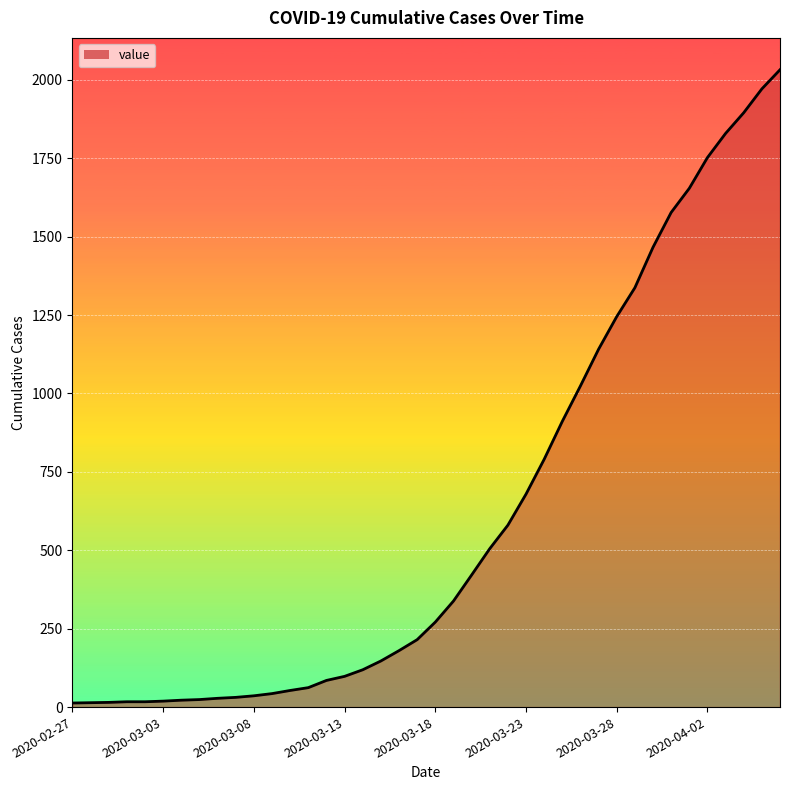

What is the maximum value shown in the chart?

2032